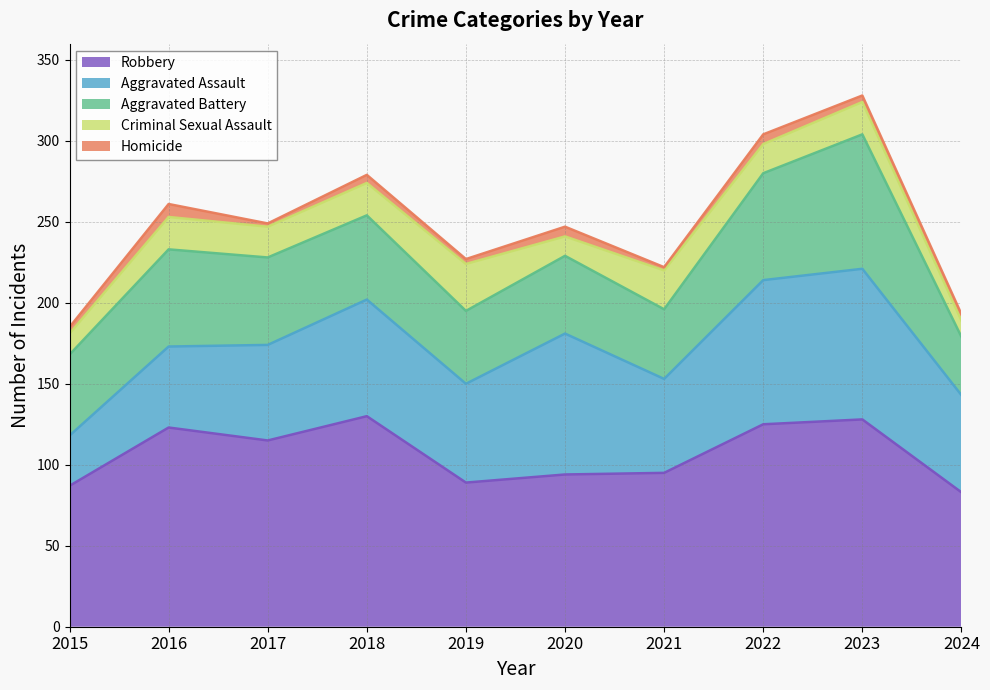

What is the spread (max minus min) of values at 2017?

113